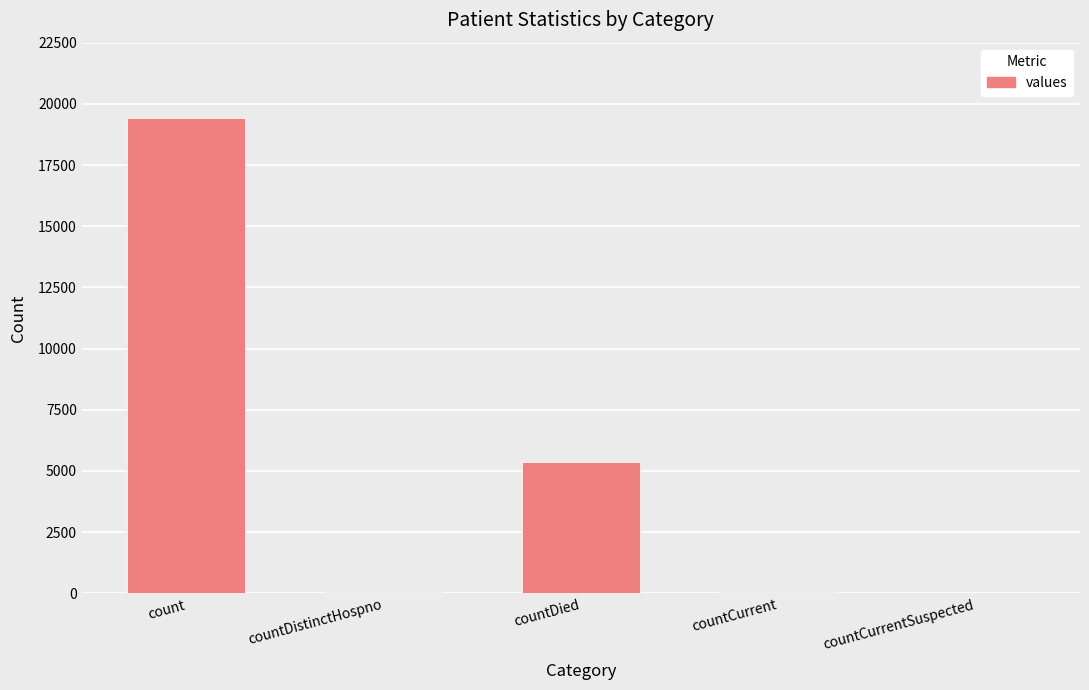

The chart shows a value of 29700 at count. True or false?

False